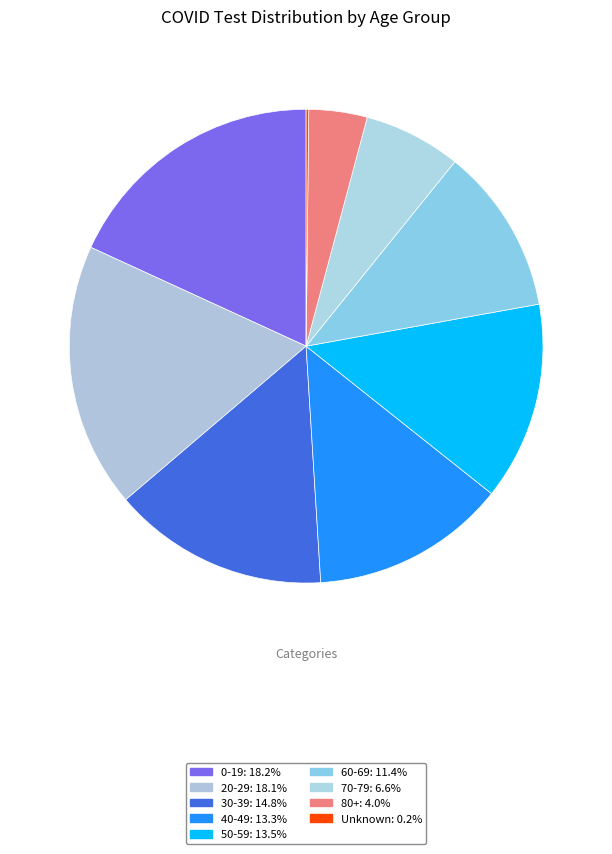

Does 60-69 represent more than half of the total?

No